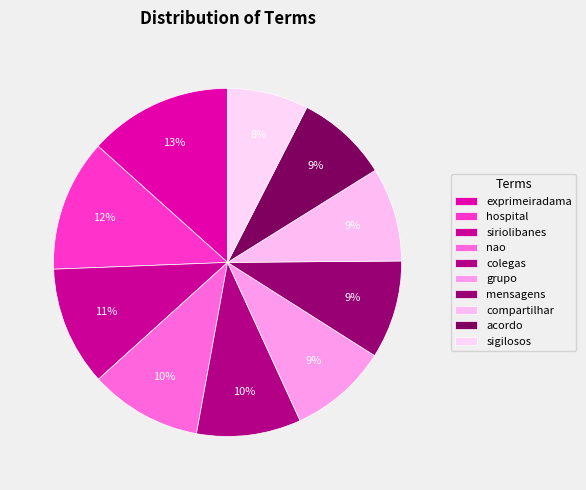

Is nao the majority of the pie?

No